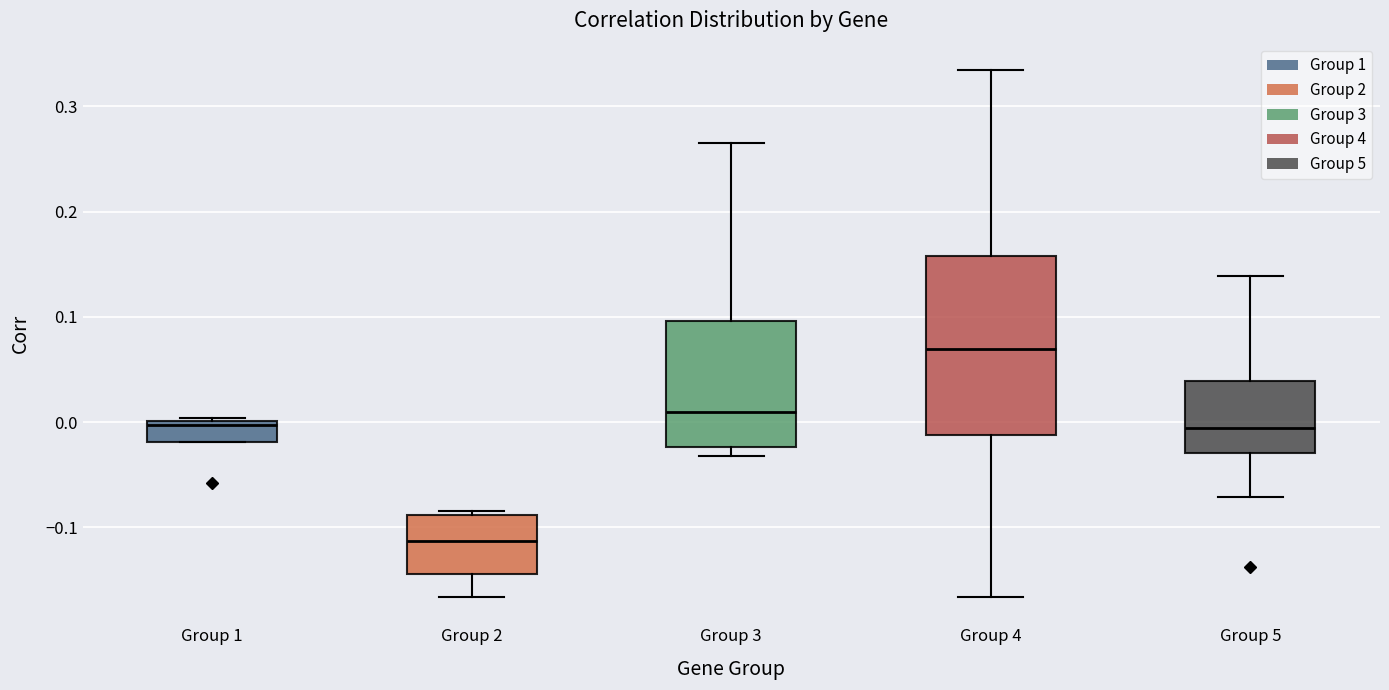

Which box is the tallest, from its lower edge to its upper edge?

Group 4